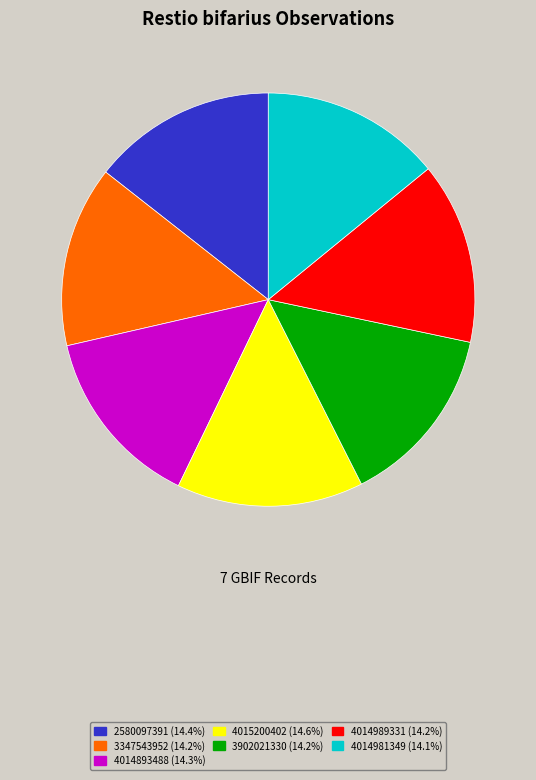

Combined, do 3347543952 and 3902021330 account for over 50%?

No